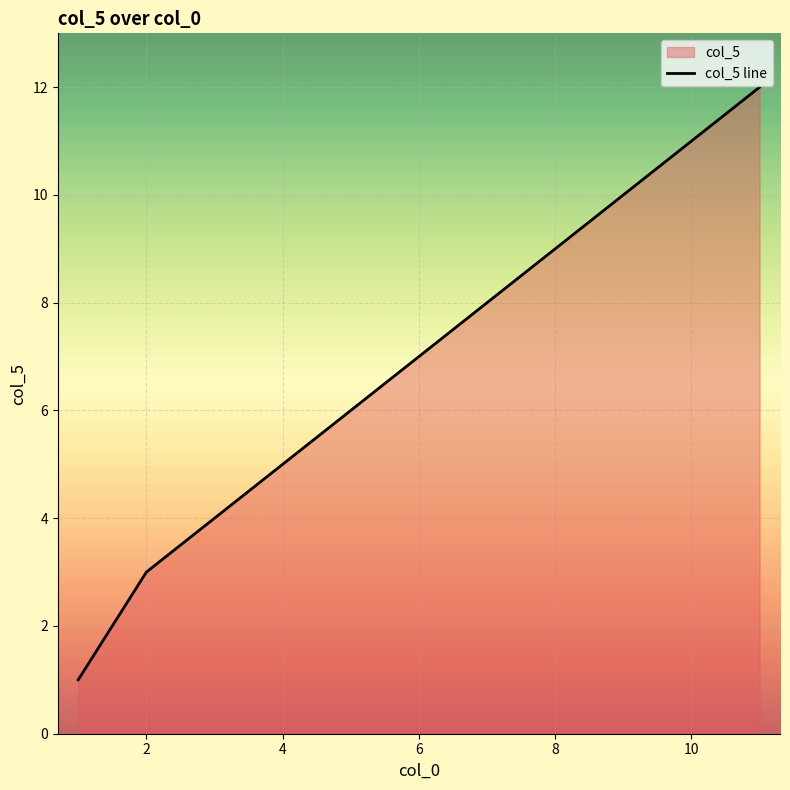

What is the difference between the maximum and minimum values?

11